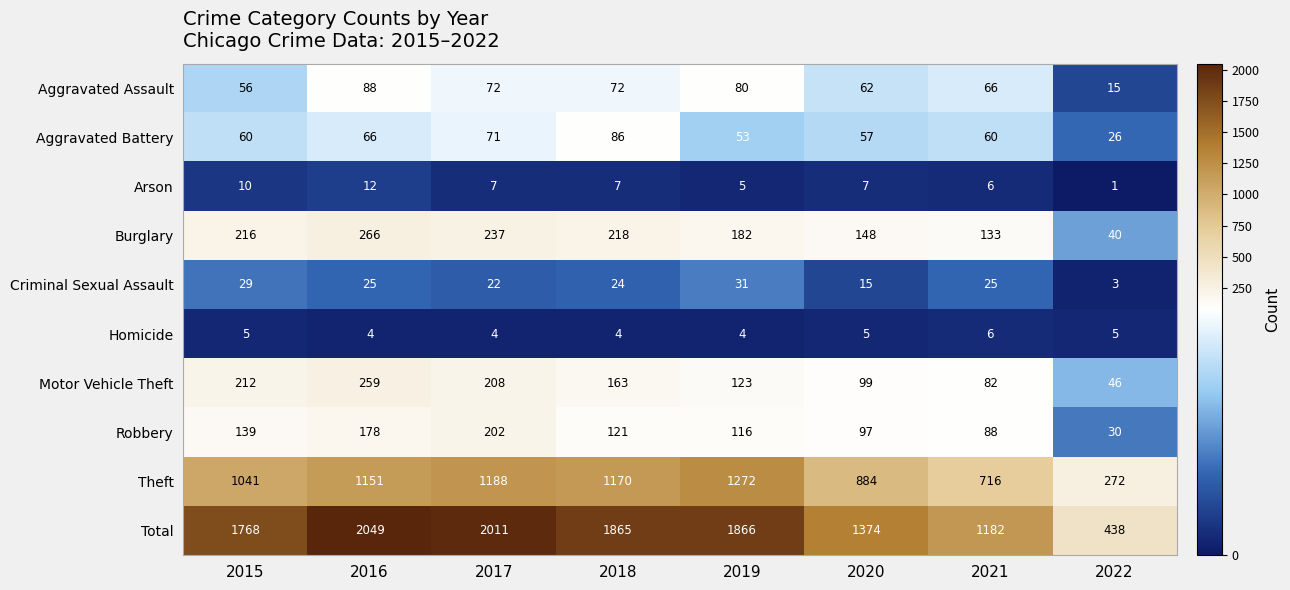

Rank the series by their maximum value, from highest to lowest.

Total, Theft, Burglary, Motor Vehicle Theft, Robbery, Aggravated Assault, Aggravated Battery, Criminal Sexual Assault, Arson, Homicide